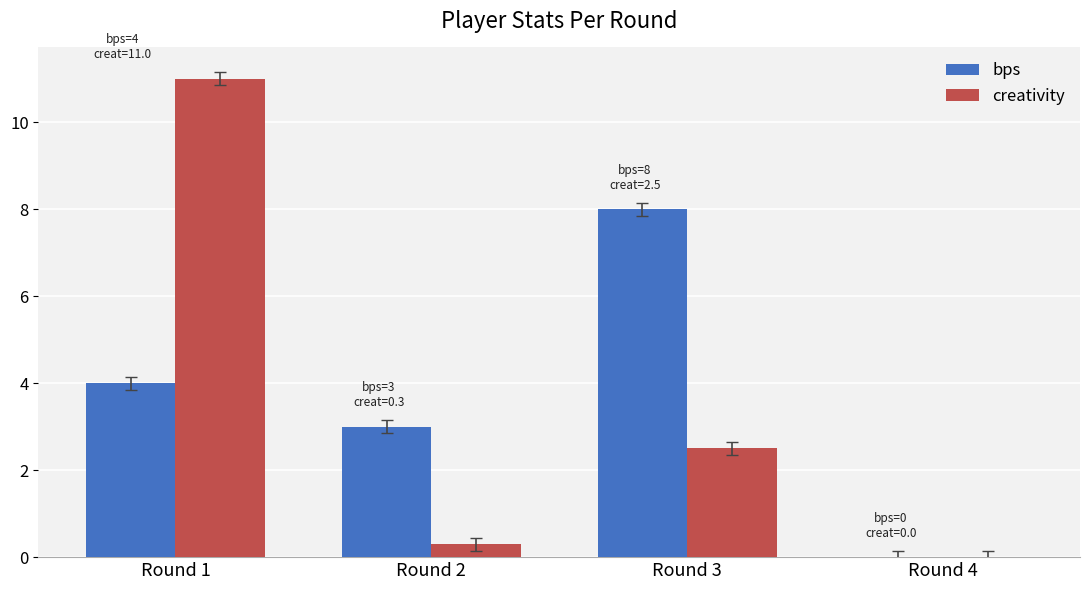

What is the total value across all series at Round 2?

3.3